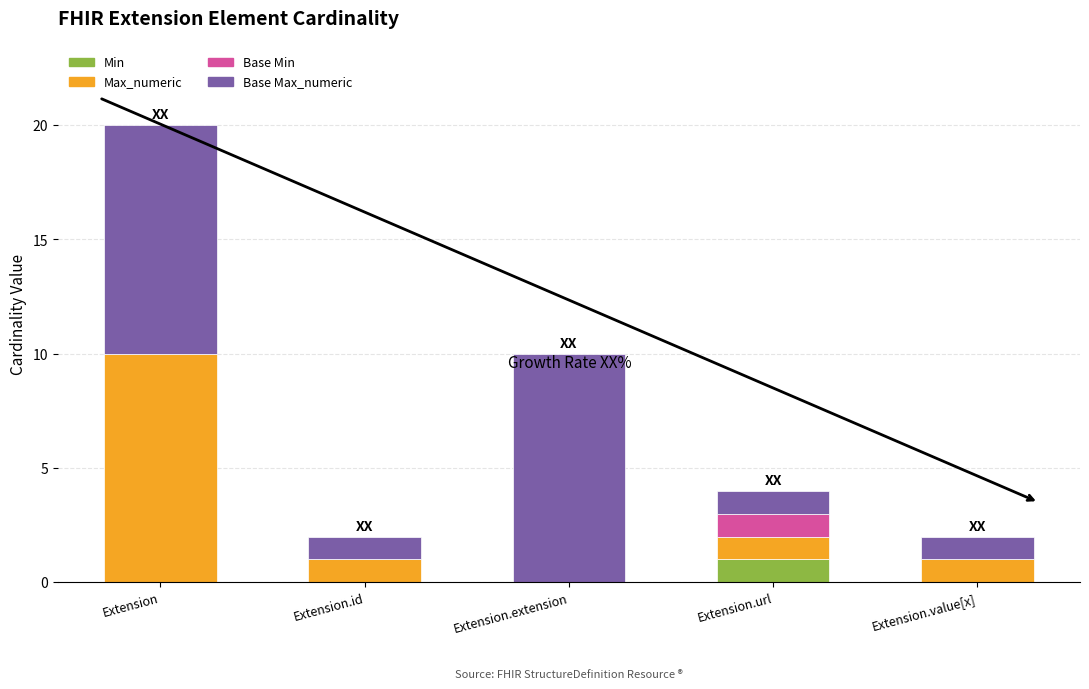

At which category is the sum across all series the highest?

Extension